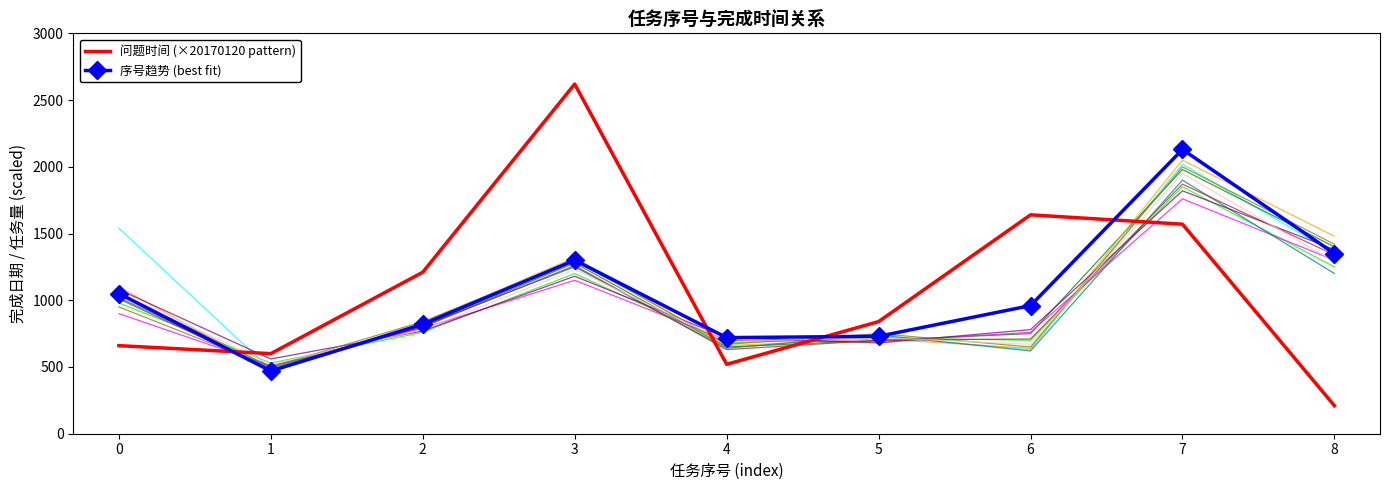

Rank the series at 4 from highest to lowest value.

序号趋势 (best fit), 问题时间 (×20170120 pattern)